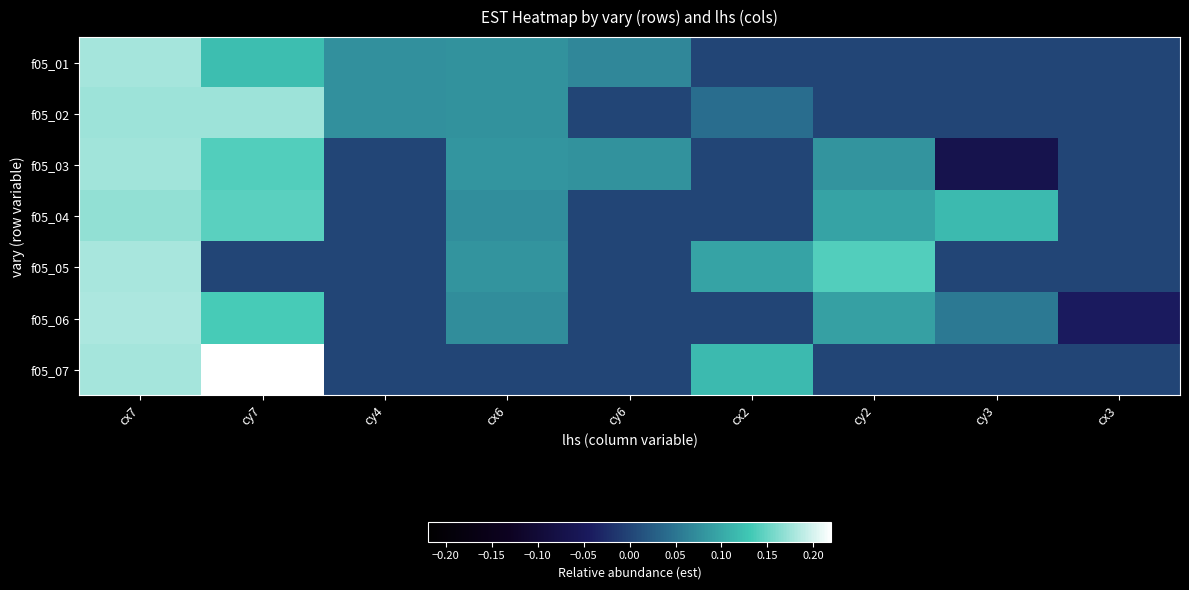

At which category does the chart reach its minimum across all series?

cy3